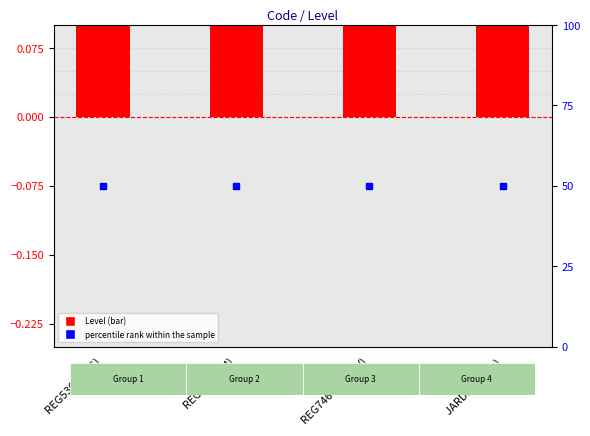

At how many categories does at least one series exceed 3?

4